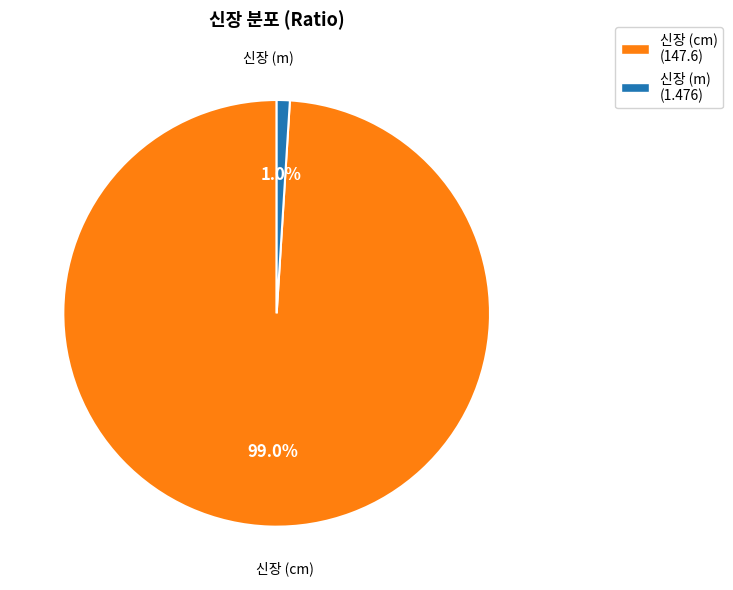

Which slice is the smallest?

신장 (m) (1.476)